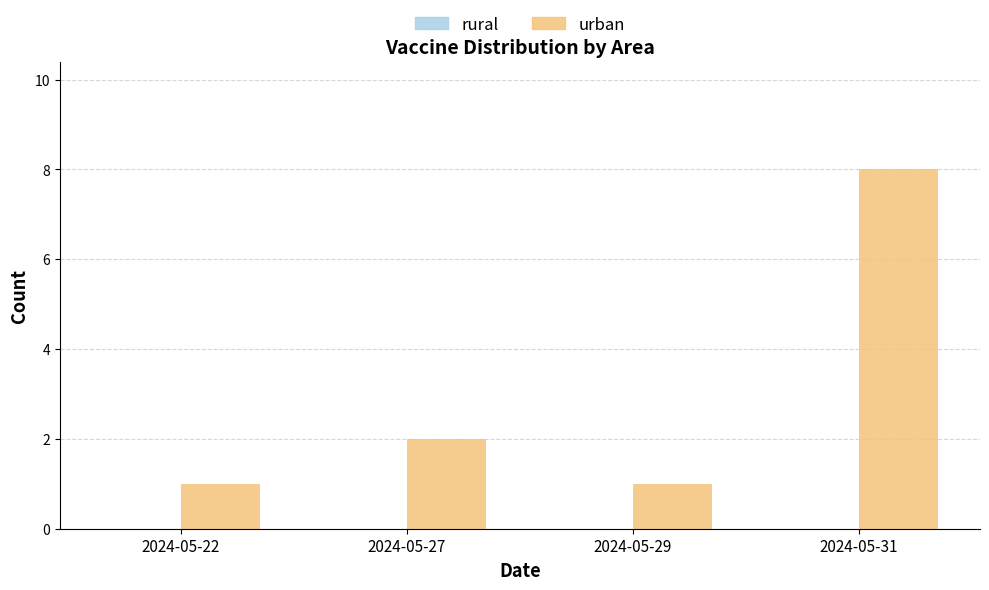

Reading left to right, transcribe all the data shown in this chart.

2024-05-22=1	2024-05-27=2	2024-05-29=1	2024-05-31=8